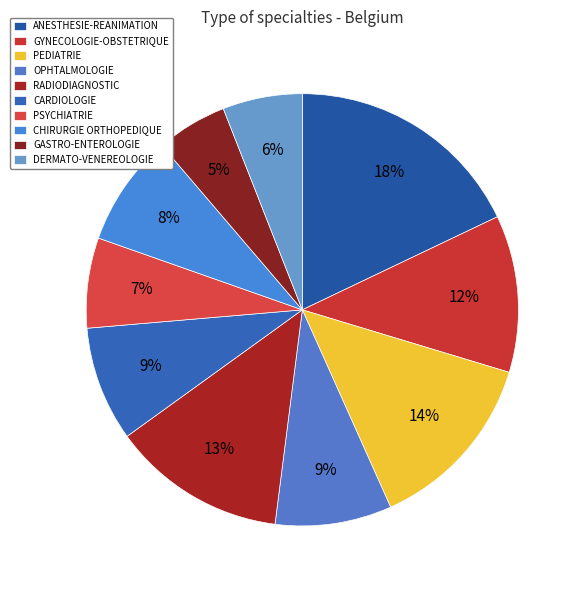

Combined, what portion of the pie is GYNECOLOGIE-OBSTETRIQUE and GASTRO-ENTEROLOGIE?

17.1%